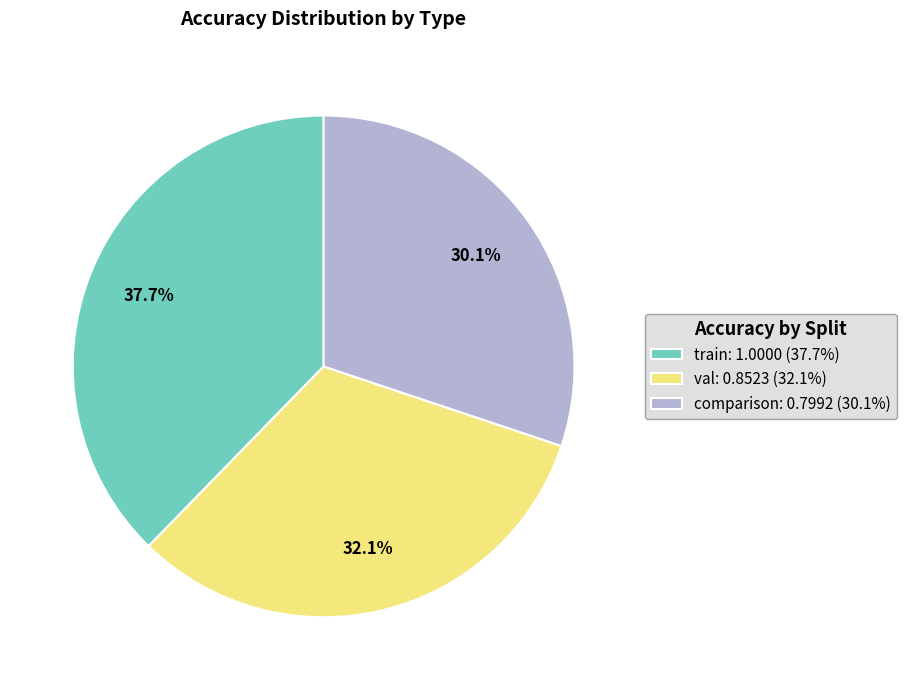

To the nearest percent, what is the combined percentage of val and comparison?

62%